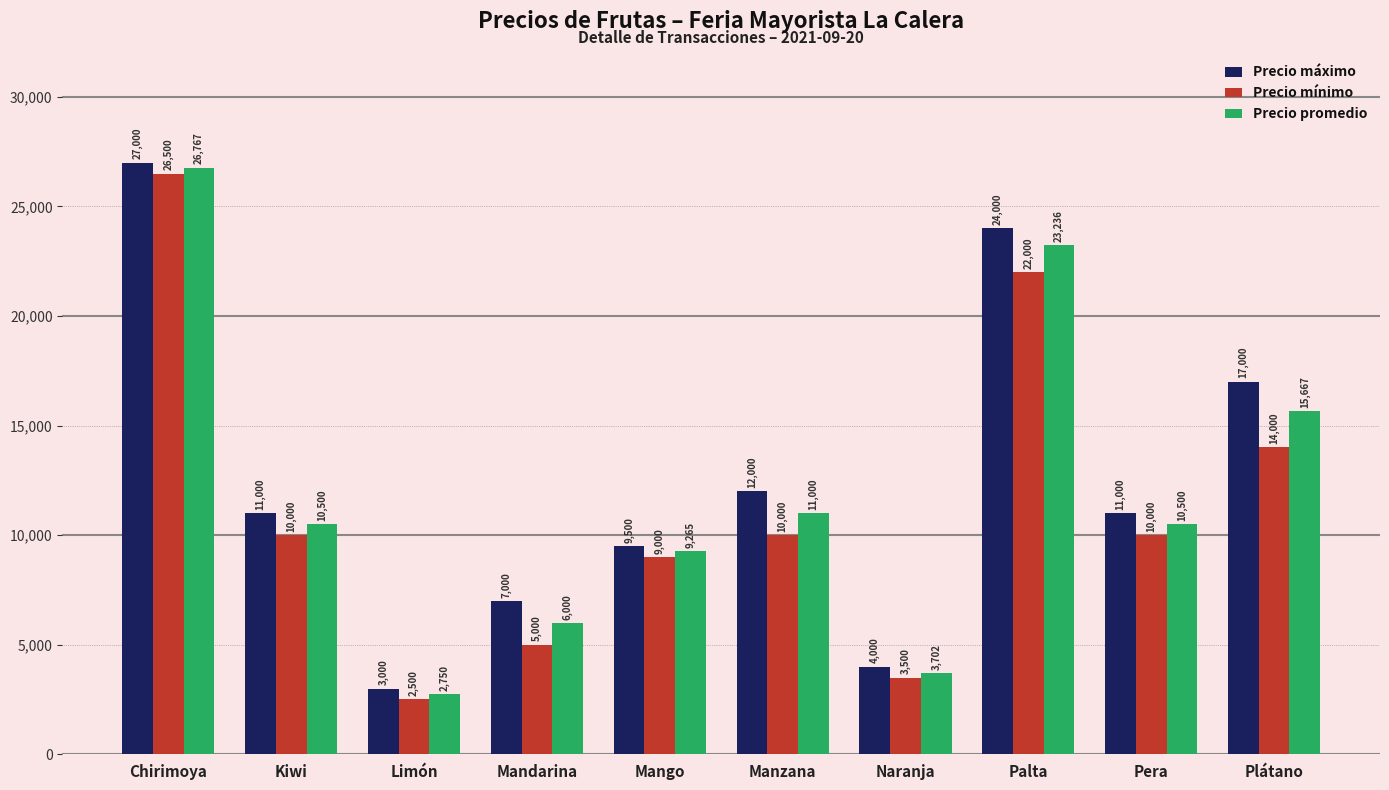

How many bars are there in each group?

3